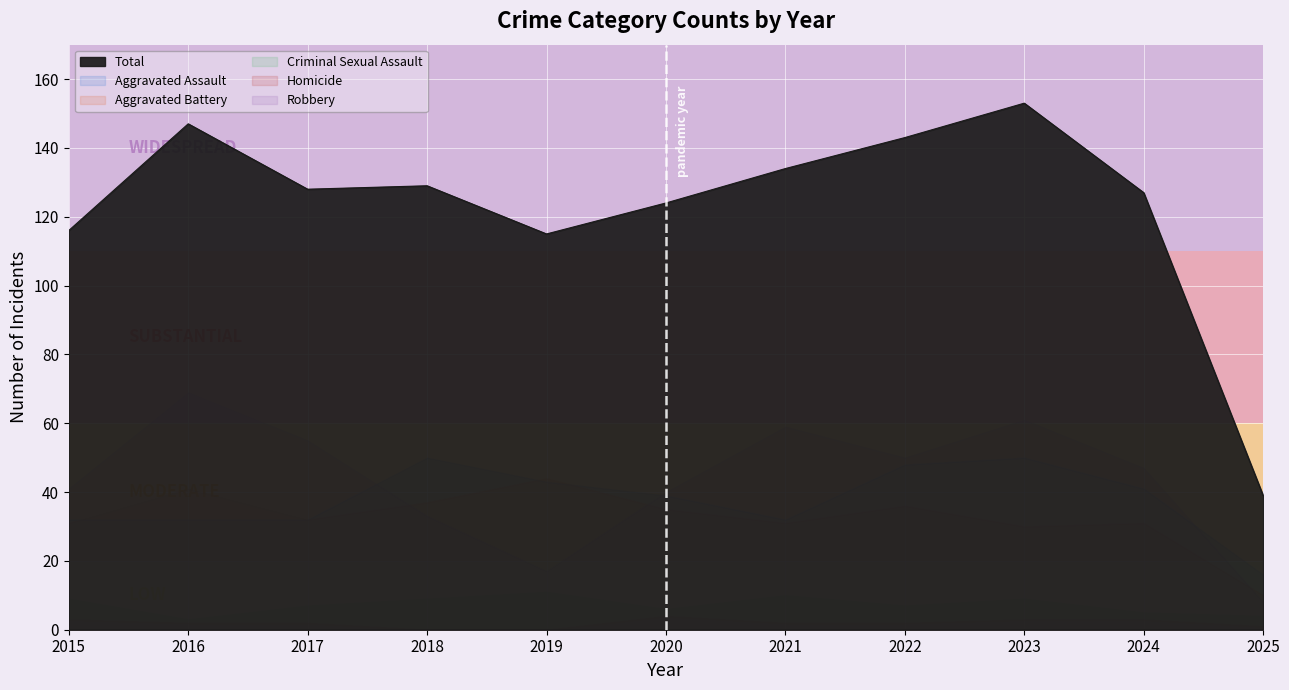

True or false: Criminal Sexual Assault and Aggravated Battery cross at least once.

False